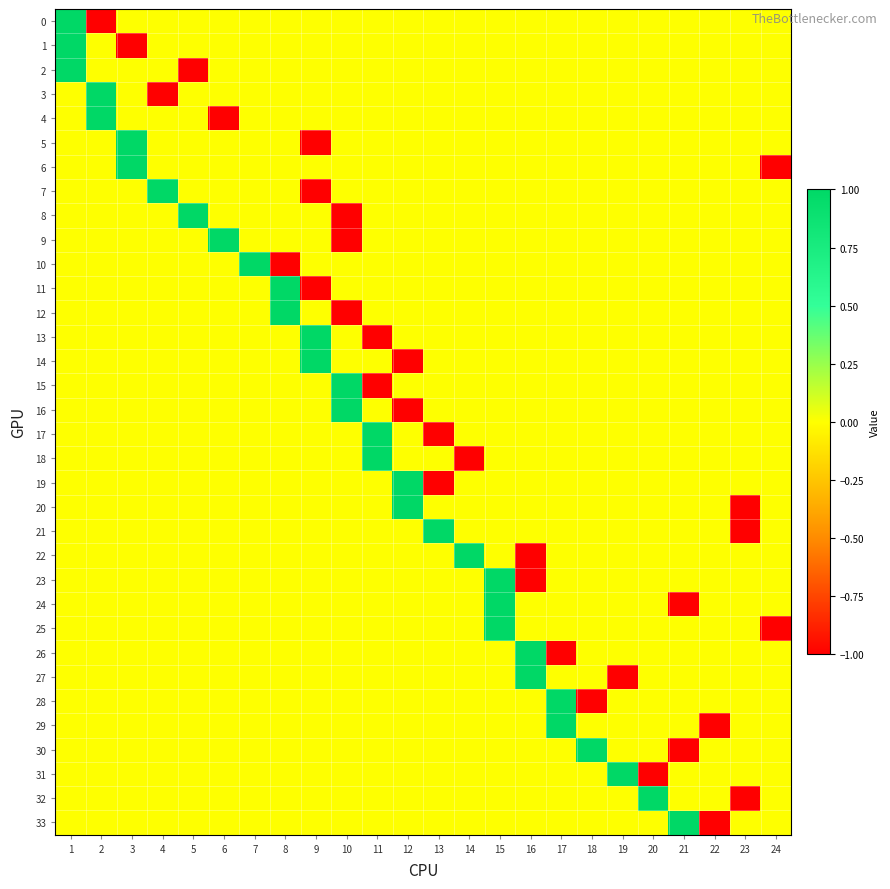

Count the number of data series in this chart.

34